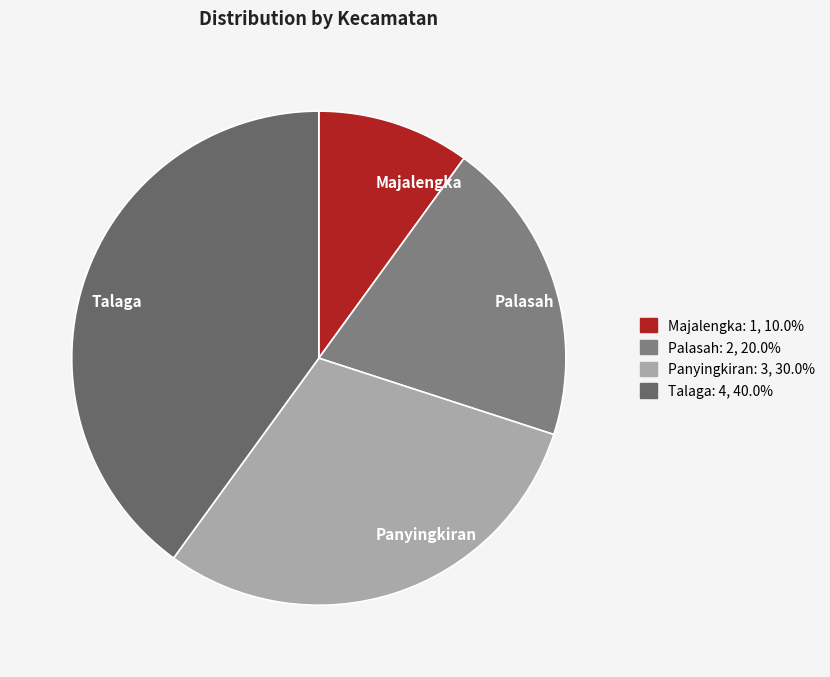

Do Majalengka and Panyingkiran together represent more than half of the pie?

No